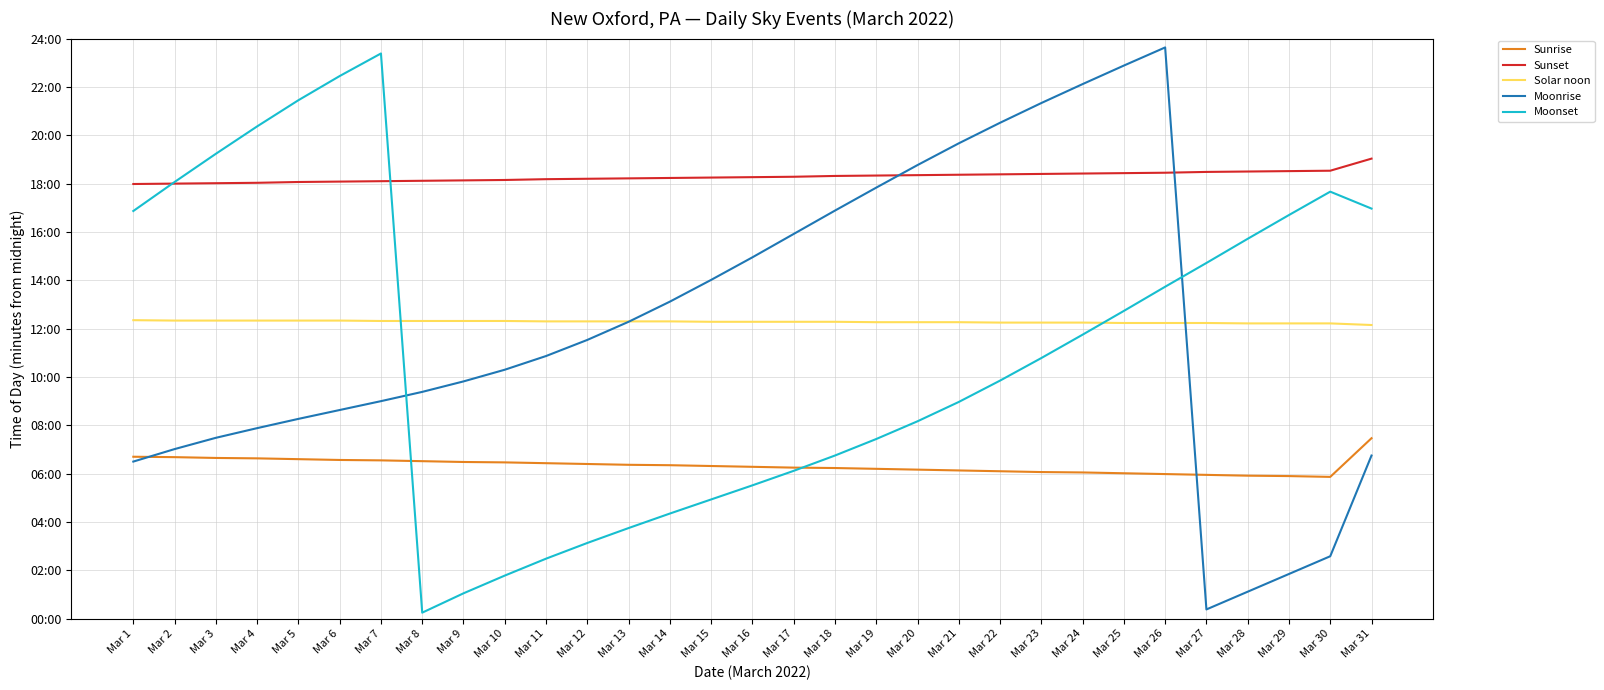

True or false: Sunrise and Moonrise cross at least once.

True